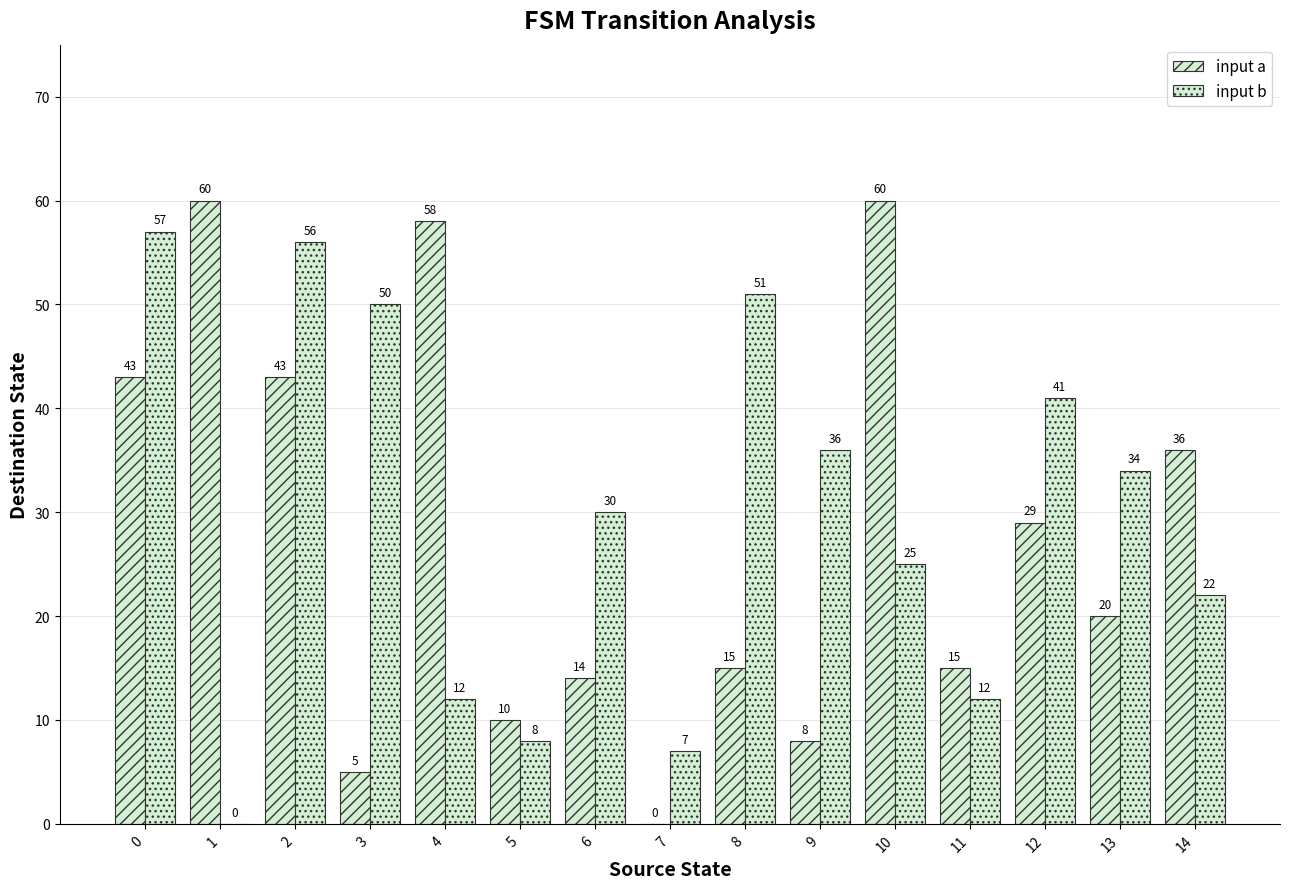

What is the difference between the second highest and minimum values in the input a series?

60